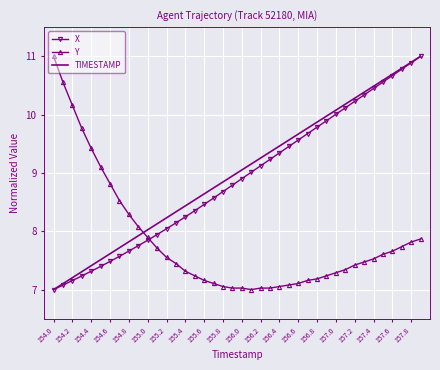

What is the maximum value for Y?

11.0